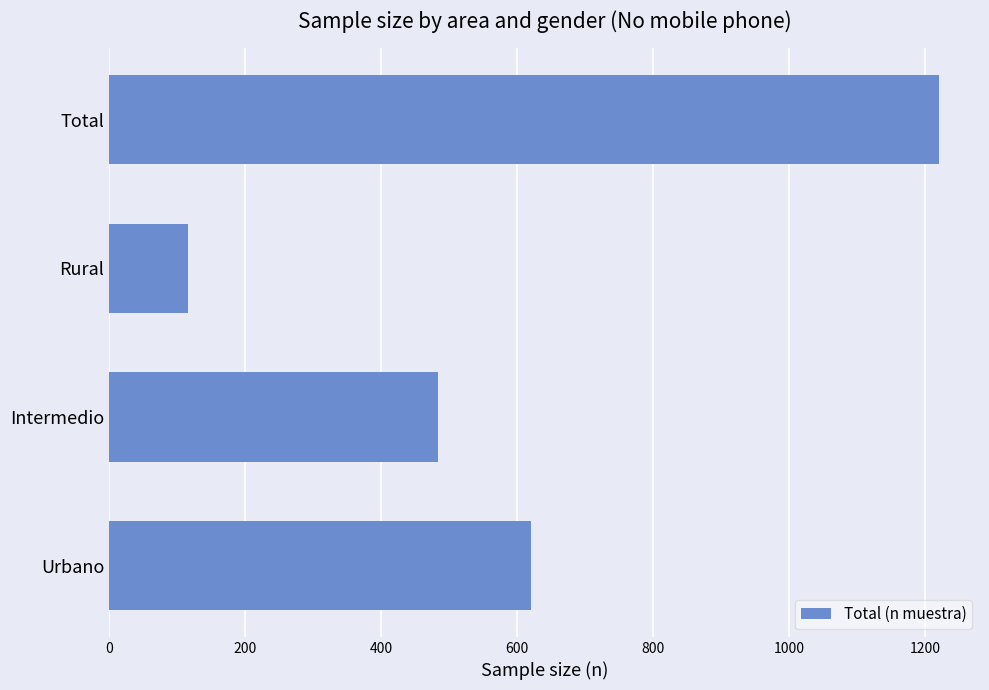

What is the ratio of the value at Total to the value at Intermedio?

2.5